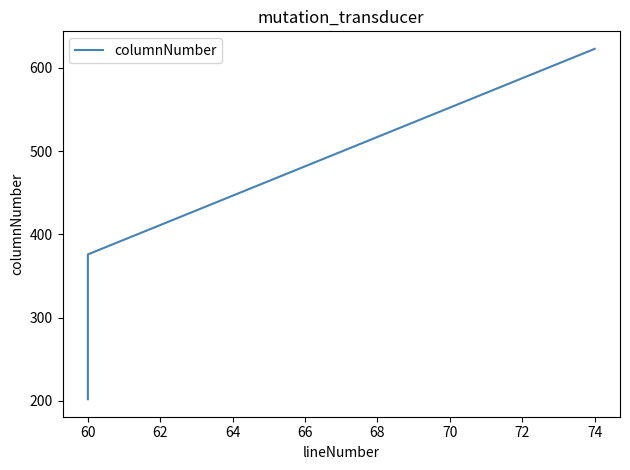

What is the sum of all values?

1453